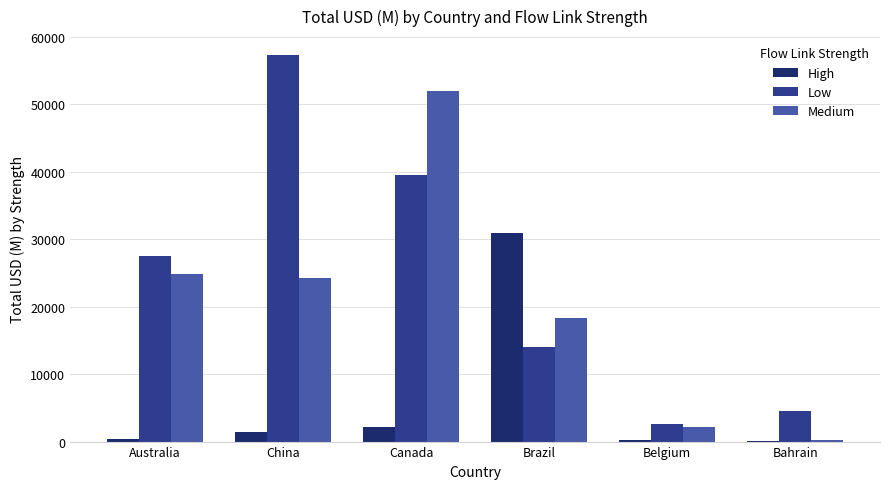

What is the approximate value of Low at China?

57263.8